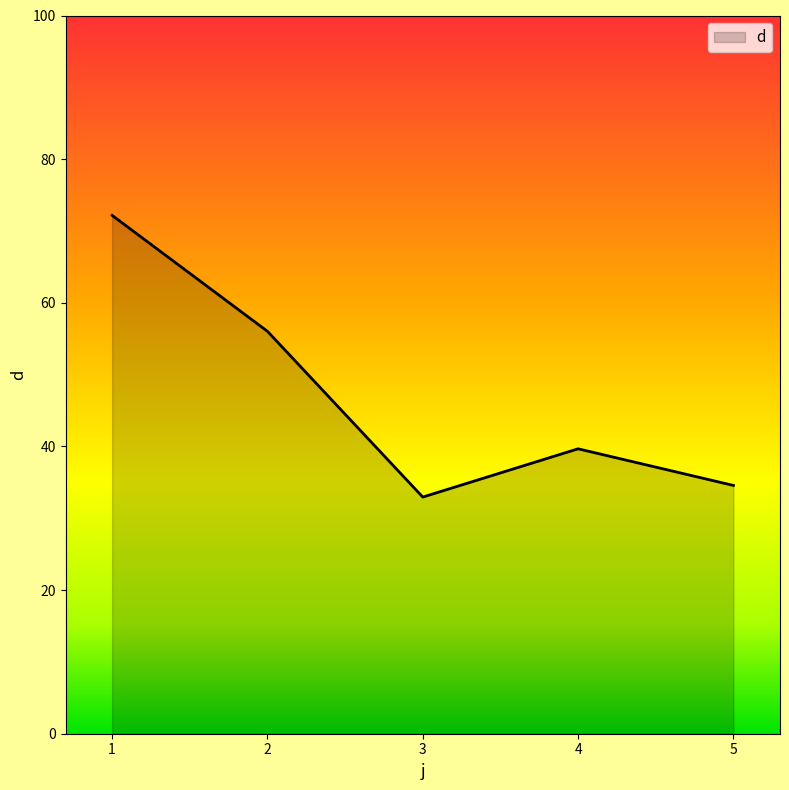

Which label corresponds to the largest value in the chart?

1